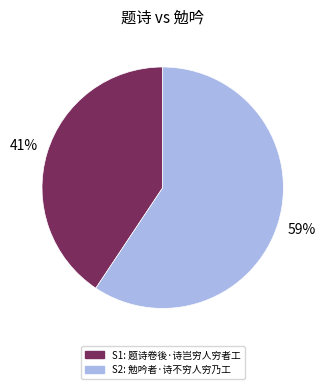

To the nearest percent, what is the average slice percentage?

50%